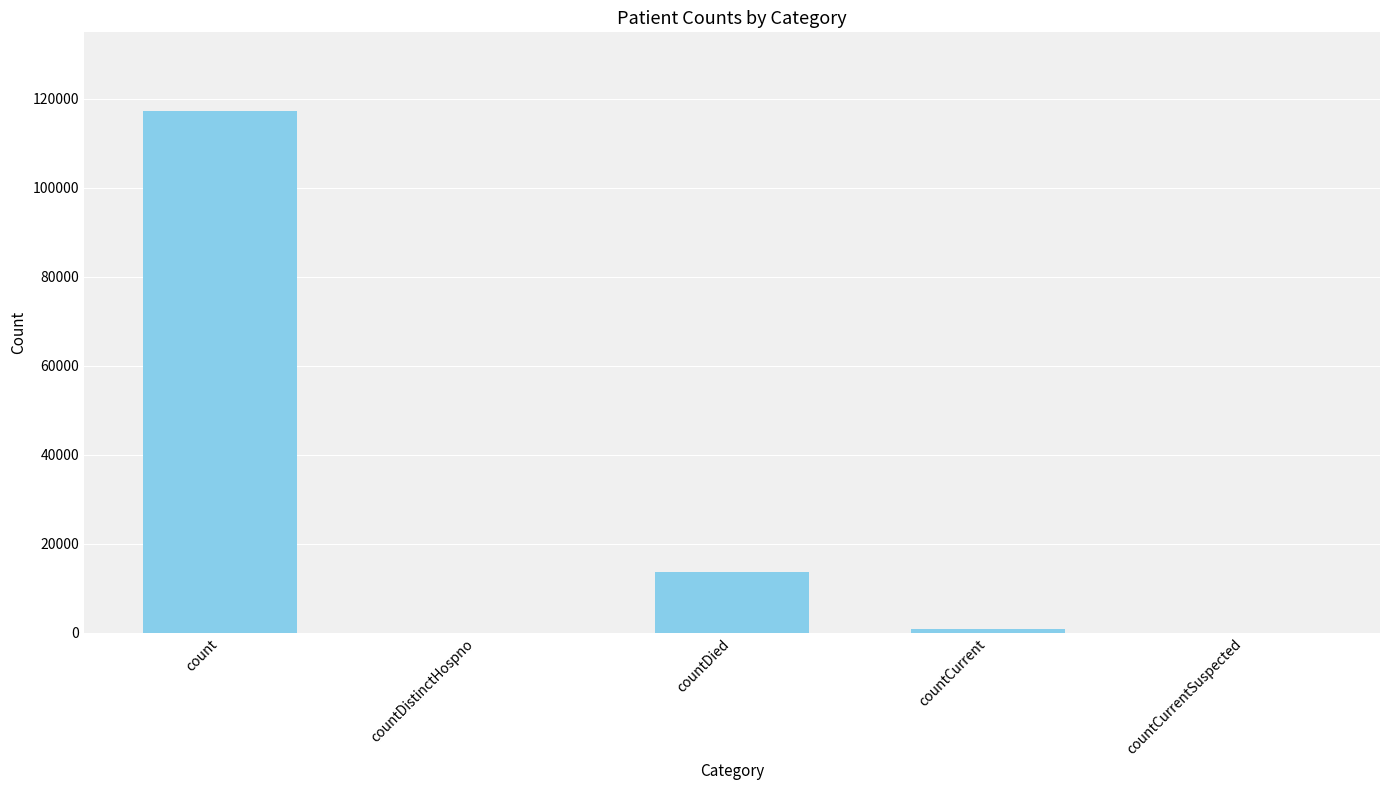

How many data points does each series have?

5